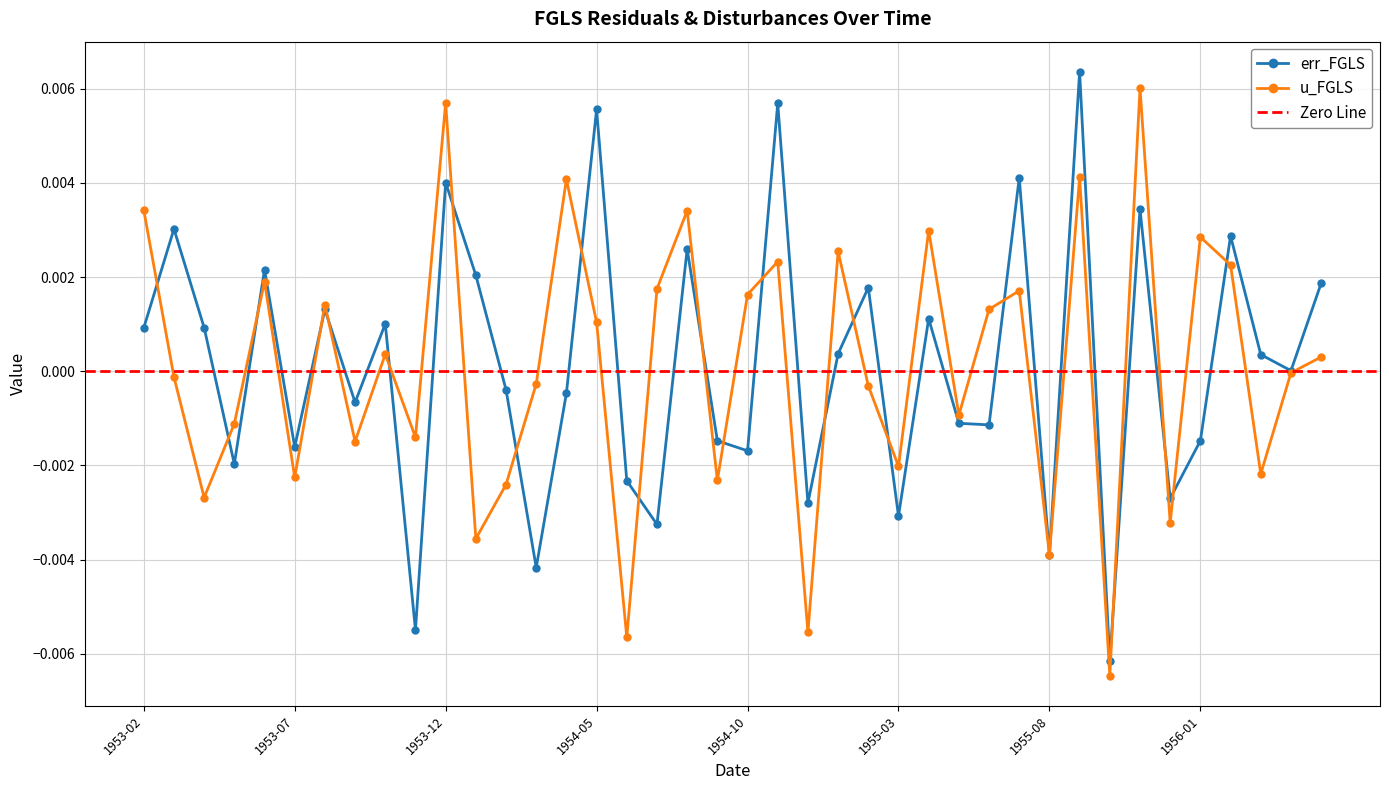

How many times do err_FGLS and u_FGLS cross each other?

23